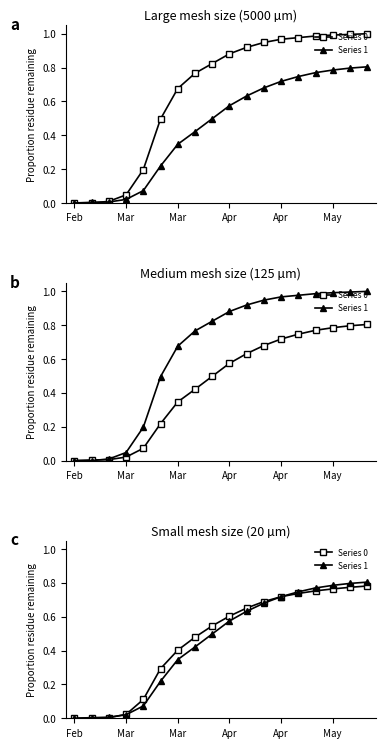

What is the difference between the maximum and minimum values in the Series 1 series?

0.8